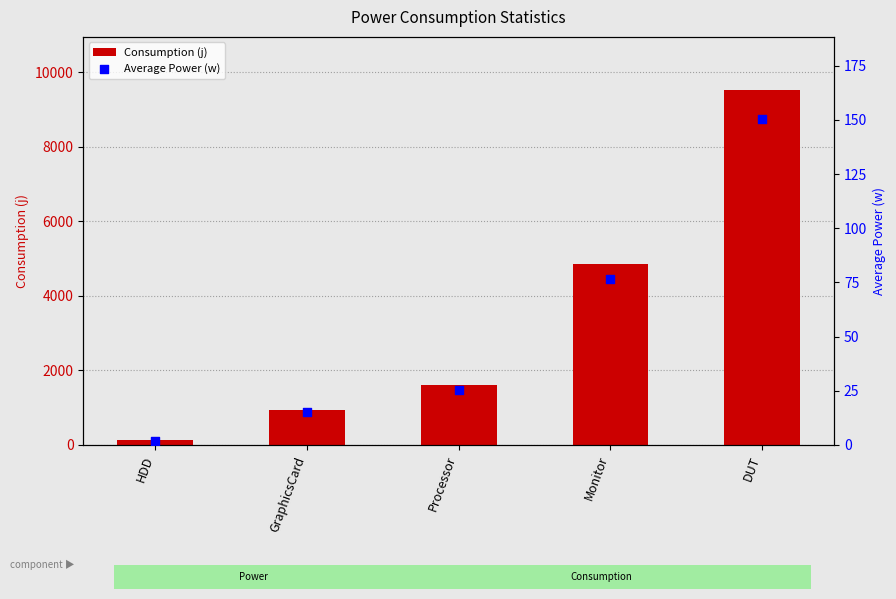

Which series has the widest spread of Y values?

Consumption (j)